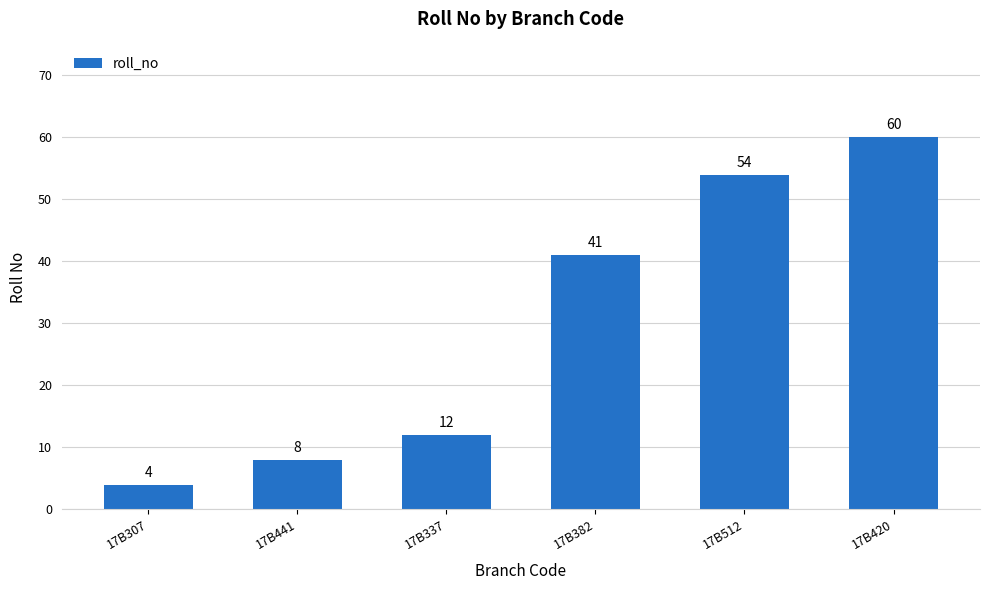

Reading left to right, what are all the values shown in this chart?

17B307=4	17B441=8	17B337=12	17B382=41	17B512=54	17B420=60